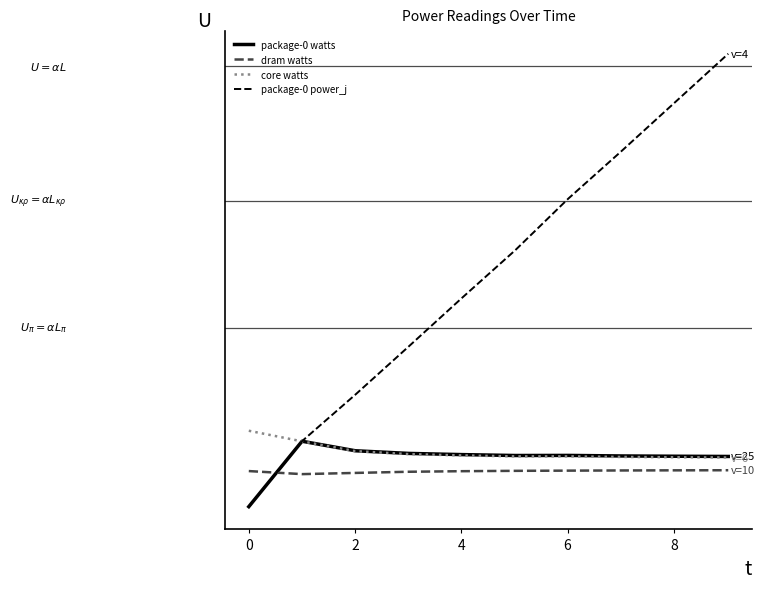

Is this an area chart (filled region under the line)?

No